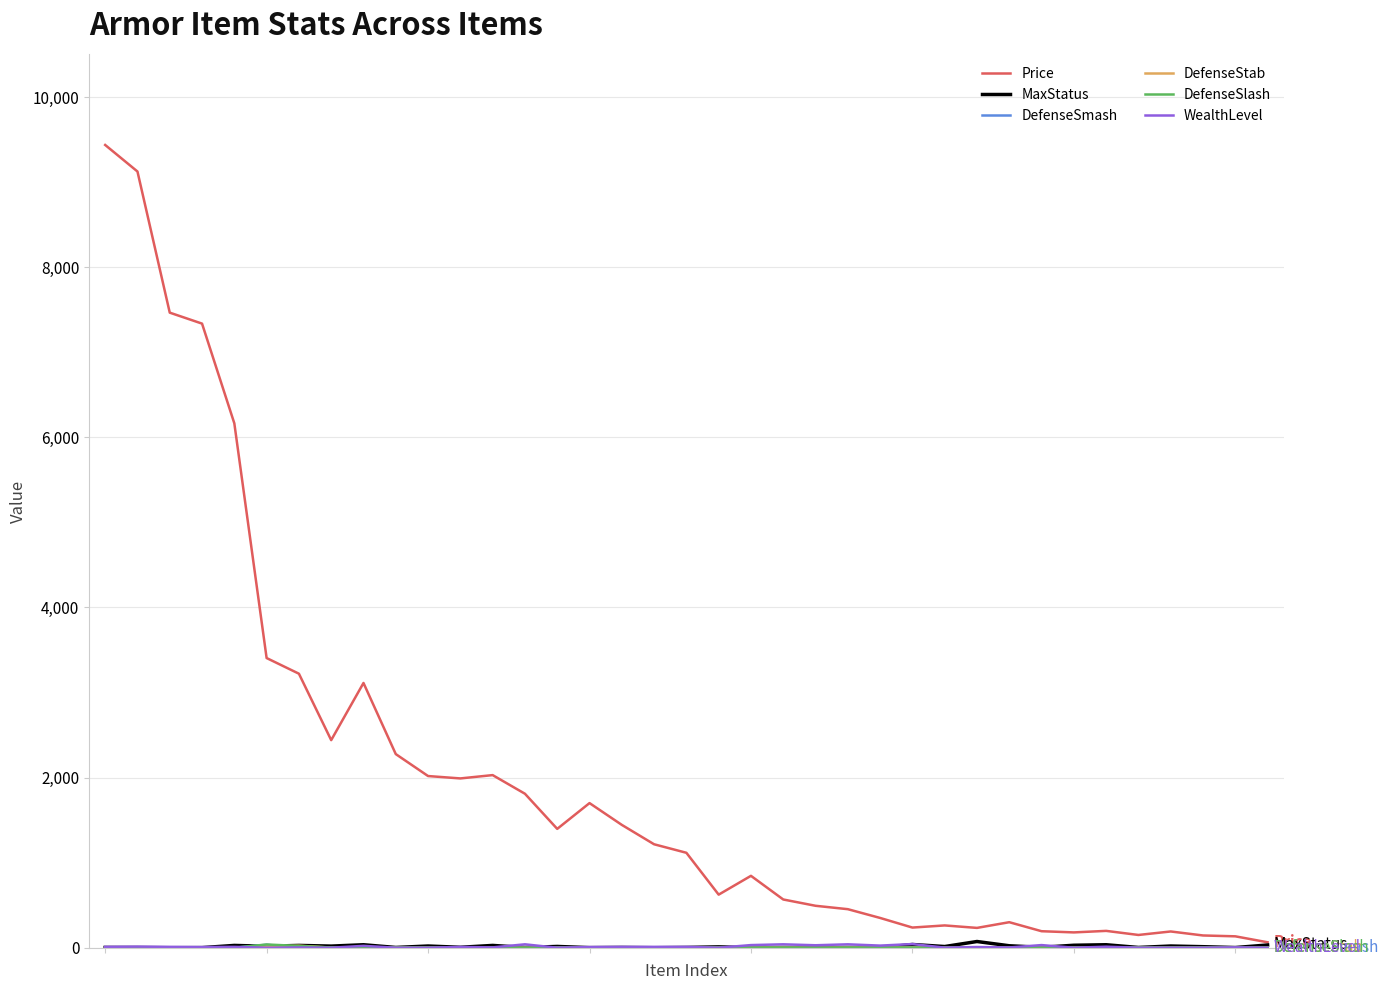

Which series has the largest total across all categories?

Price